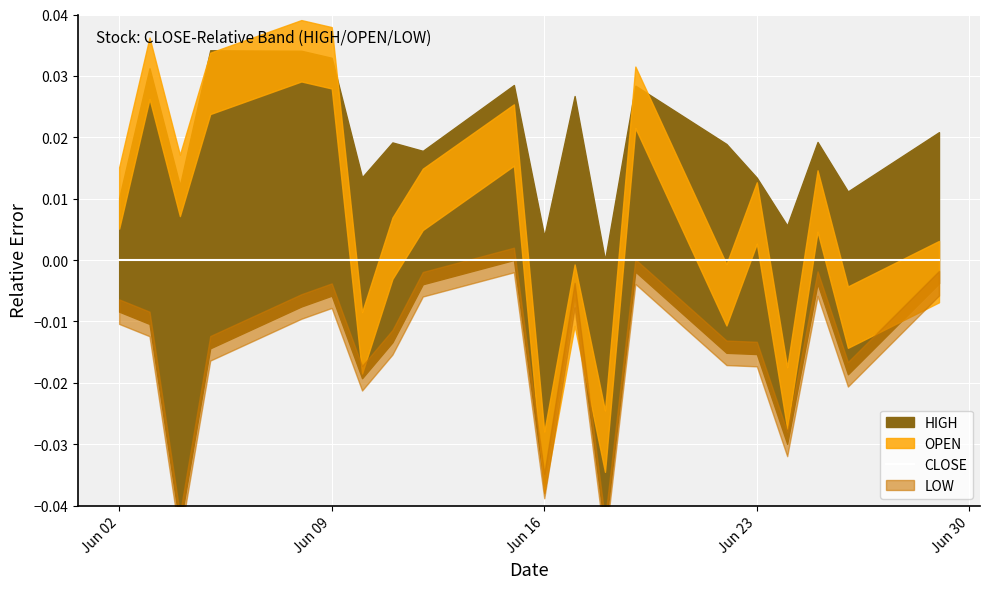

Between 2020-06-10 and 2020-06-11, which is larger?

2020-06-11